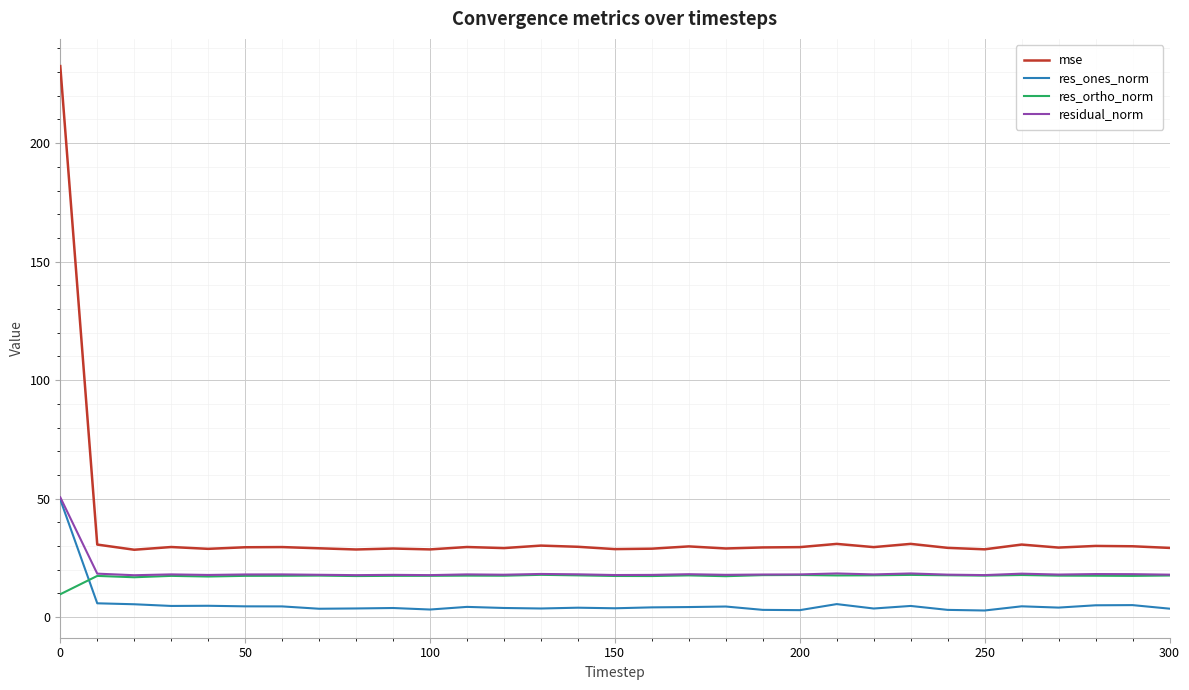

True or false: residual_norm and mse intersect in this chart.

False